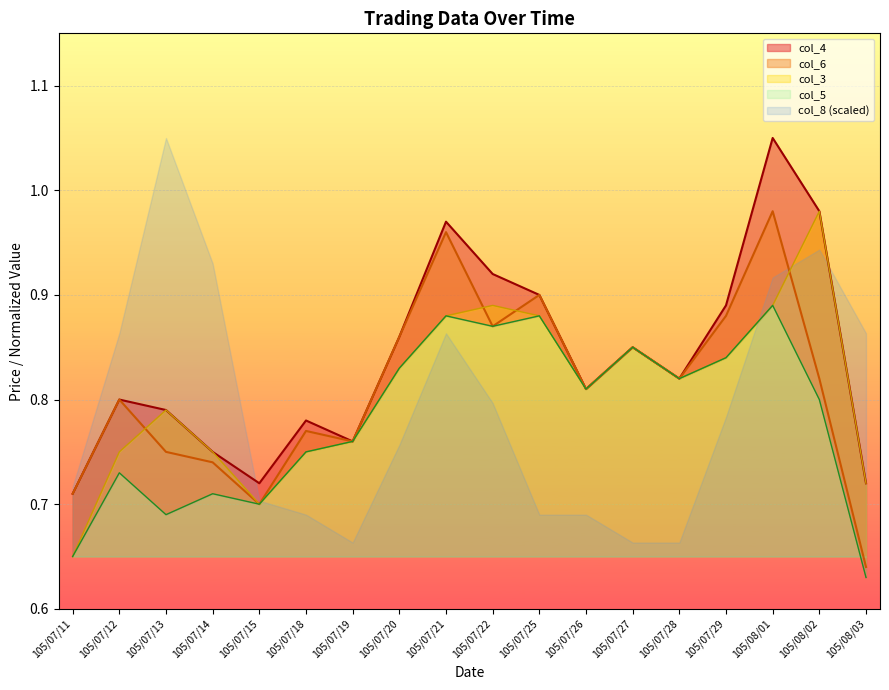

At how many categories does at least one series exceed 0?

18